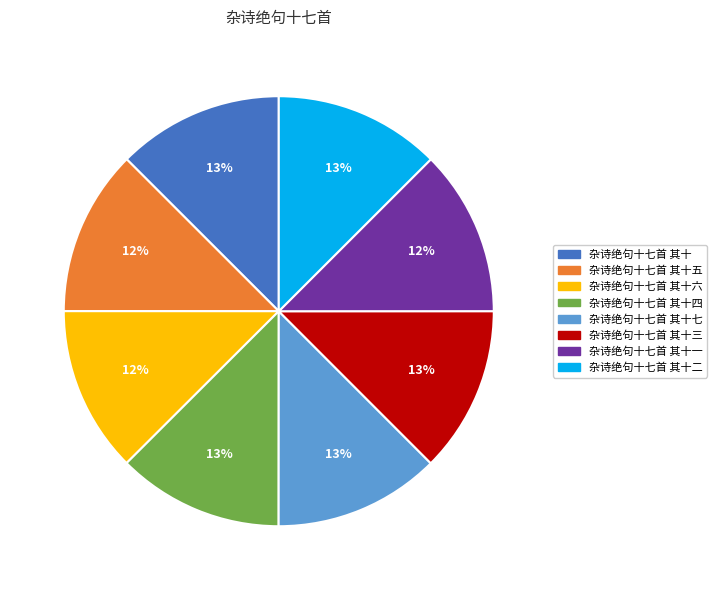

To the nearest percent, what is the average slice percentage?

12%